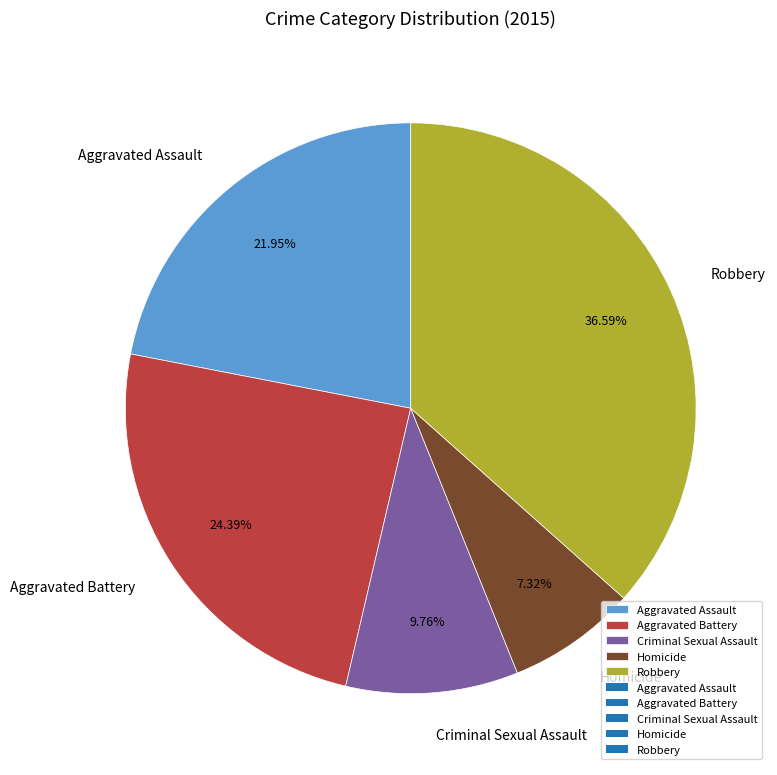

Is there a majority slice in this chart?

No